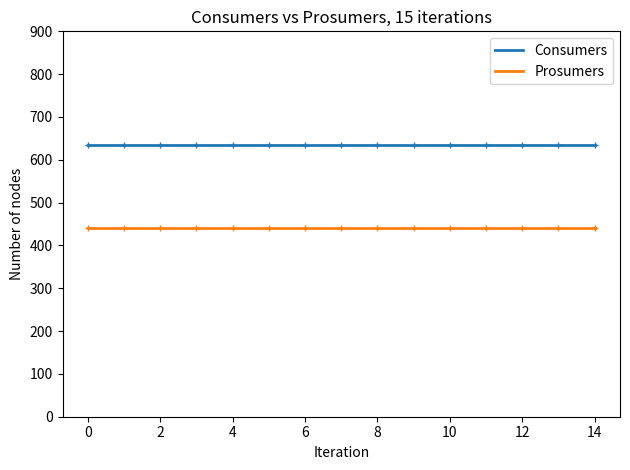

What is the smallest value displayed?

440